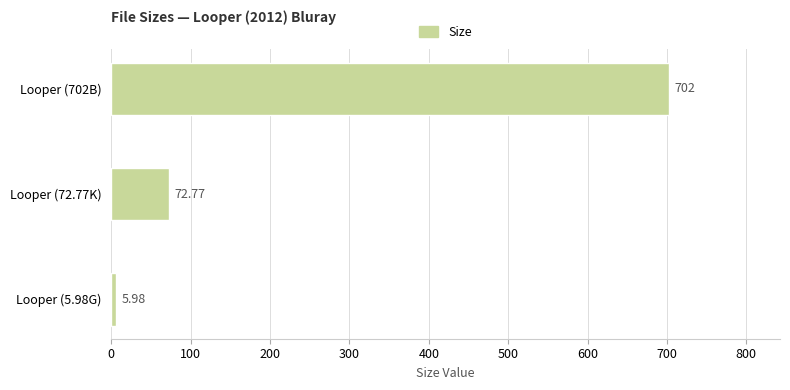

What is the difference between the maximum and minimum values?

696.0